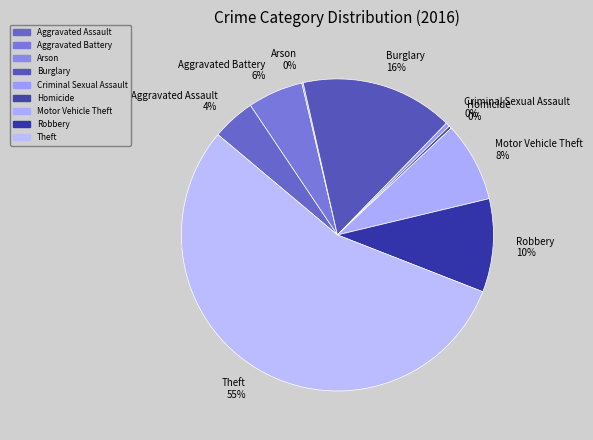

The Criminal Sexual Assault slice represents 0% of the pie. True or false?

True